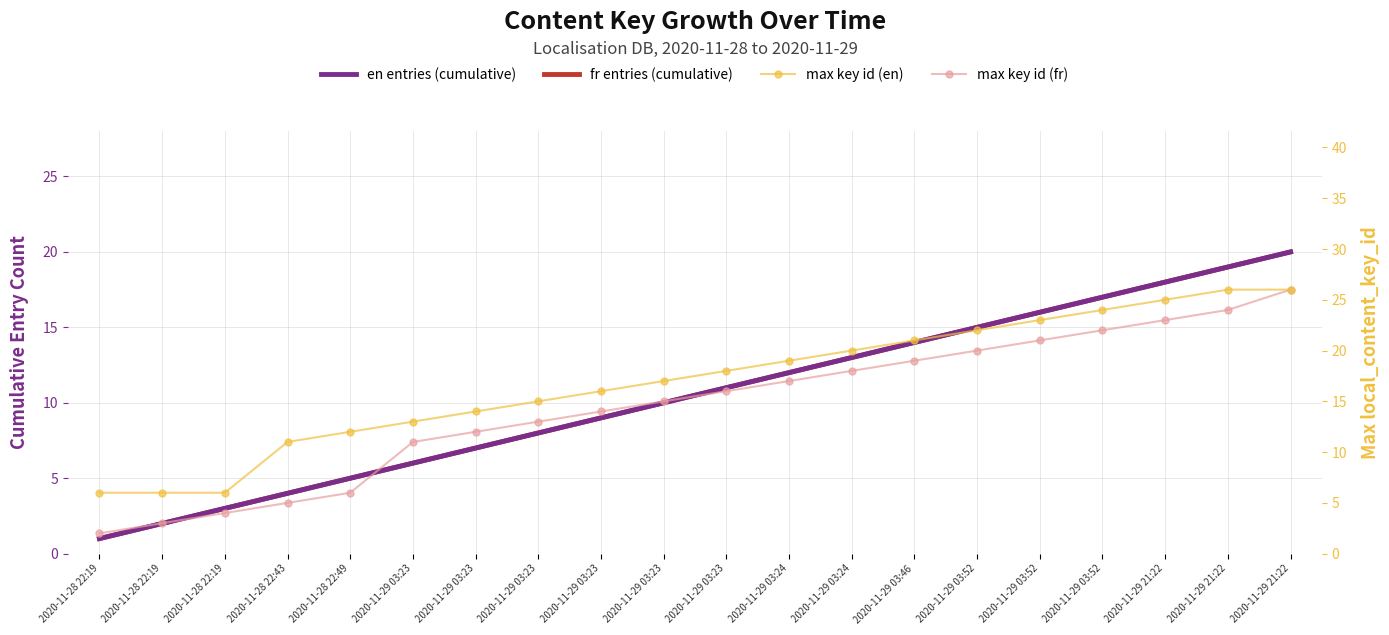

Which series has the largest total across all categories?

max key id (en)